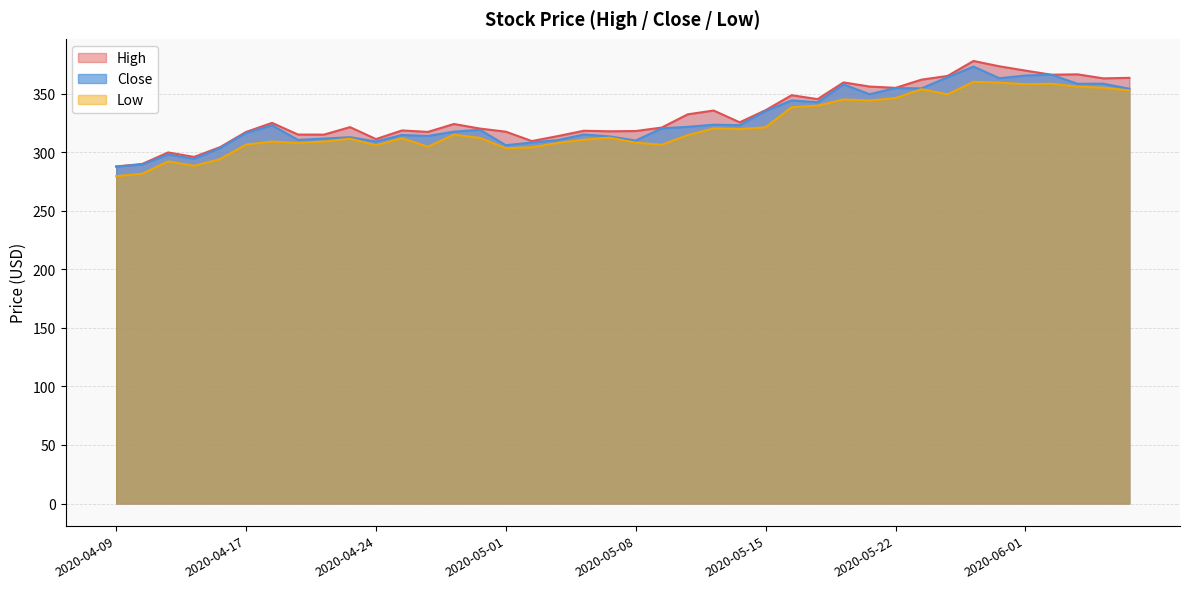

The High series shows 318.0 at 2020-05-08. True or false?

True